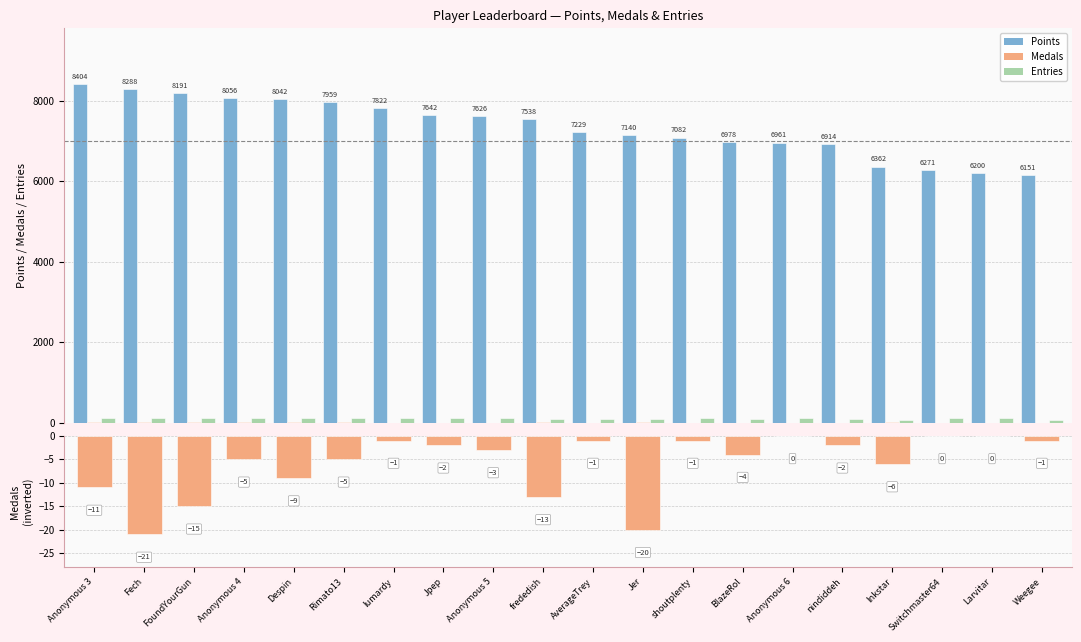

What is the average value of the Medals (inverted) series?

-6